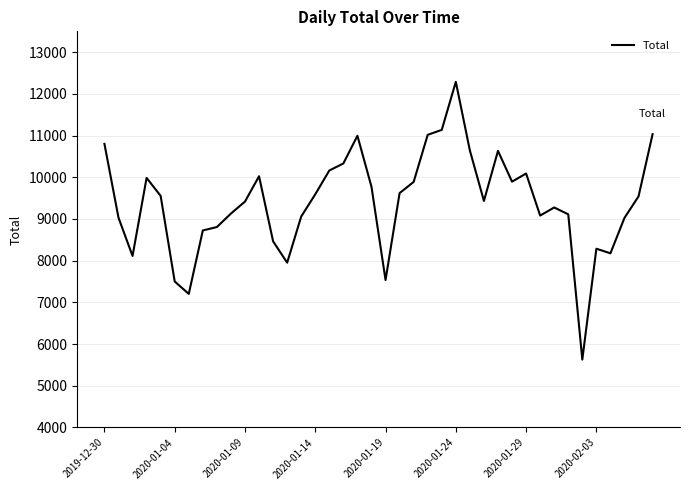

What is the minimum value shown in the chart?

5629